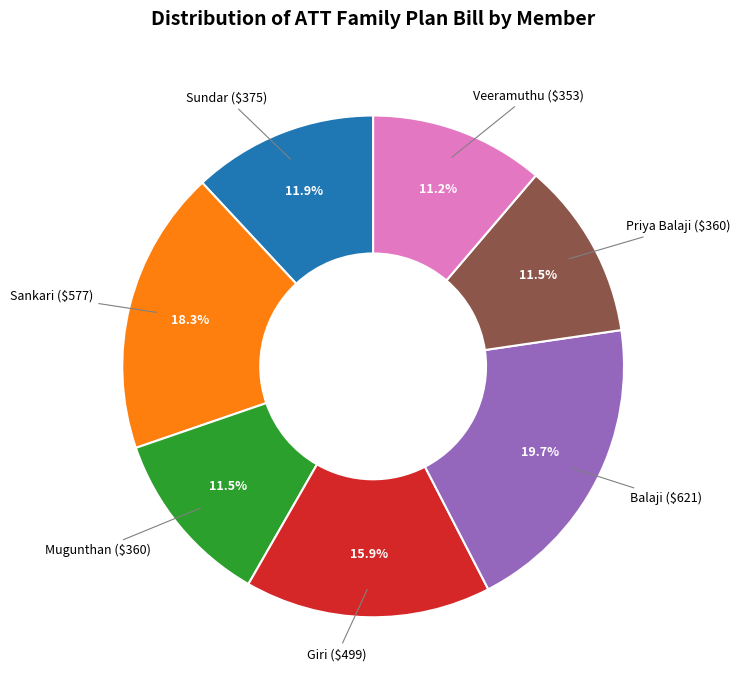

Is there any slice that represents more than half of the pie?

No